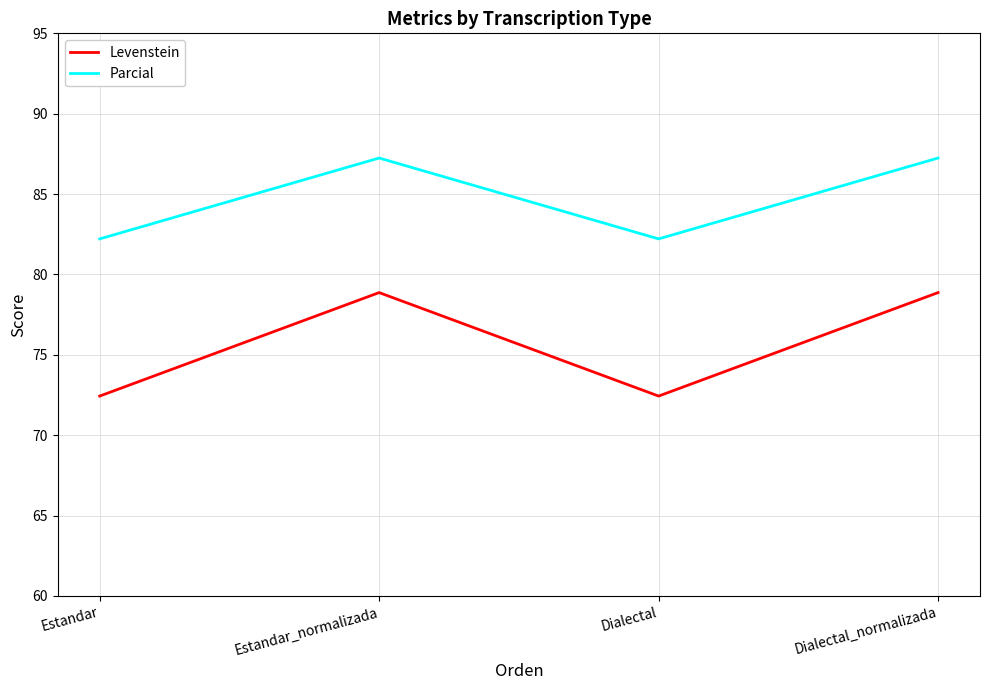

What is the difference between the highest and lowest values at Dialectal_normalizada?

8.4